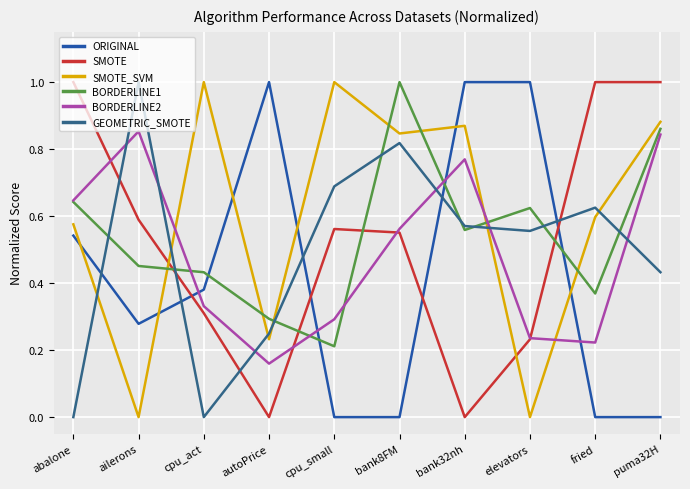

How many lines are shown in the chart?

6